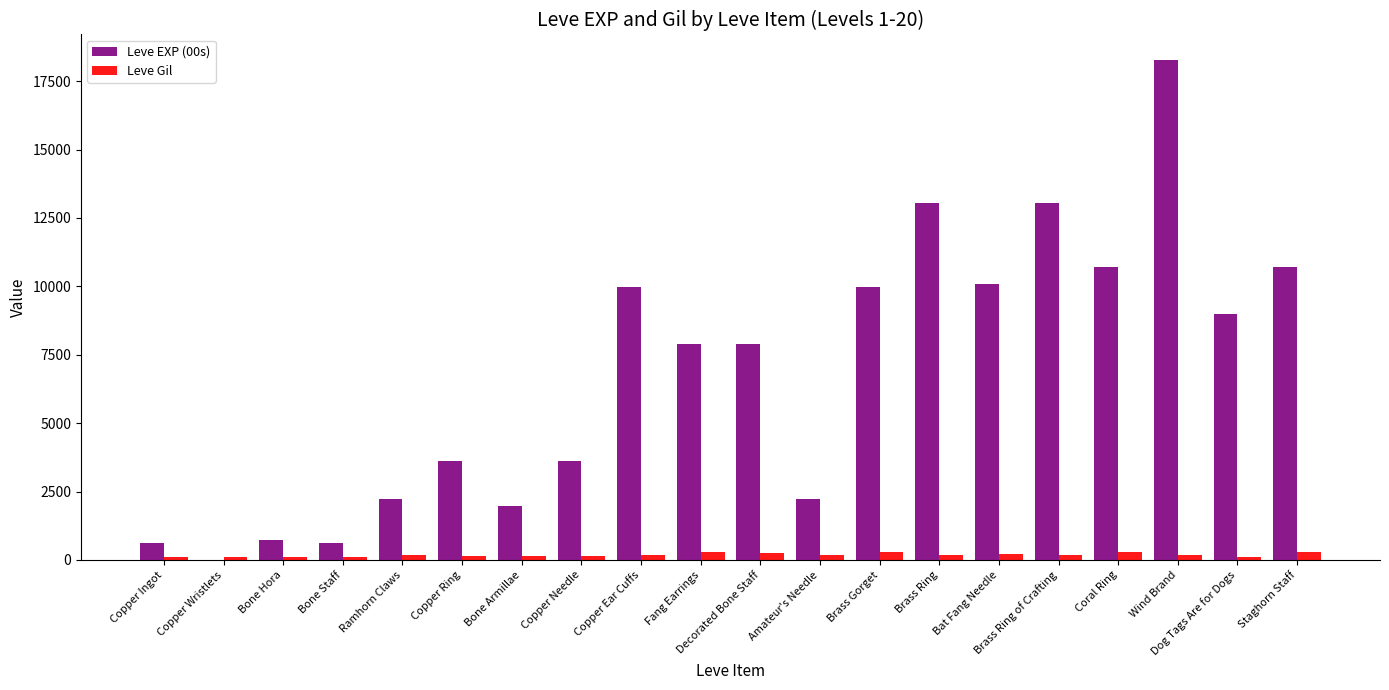

At which category is the sum across all series the highest?

Wind Brand